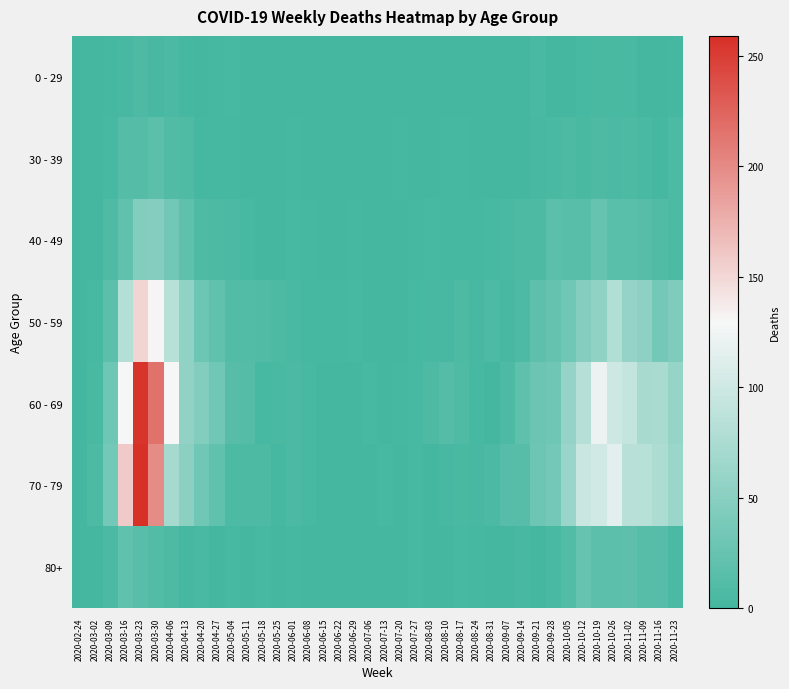

Which category has the highest value across all series?

2020-03-23